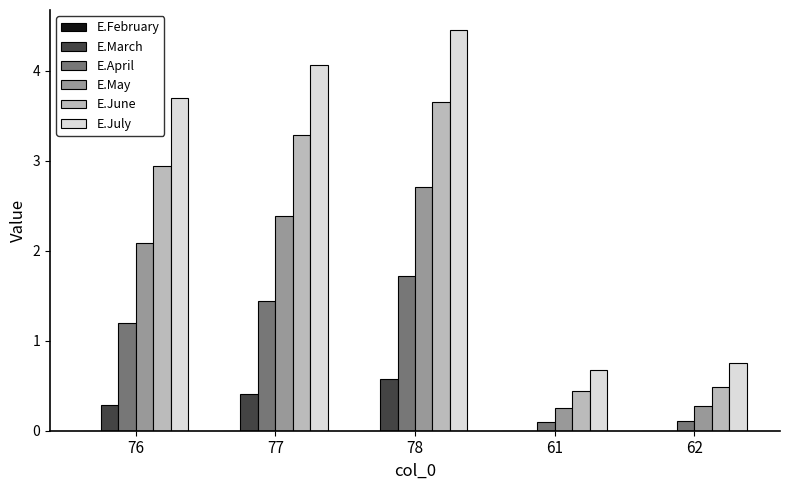

Which label corresponds to the largest value in the chart?

78